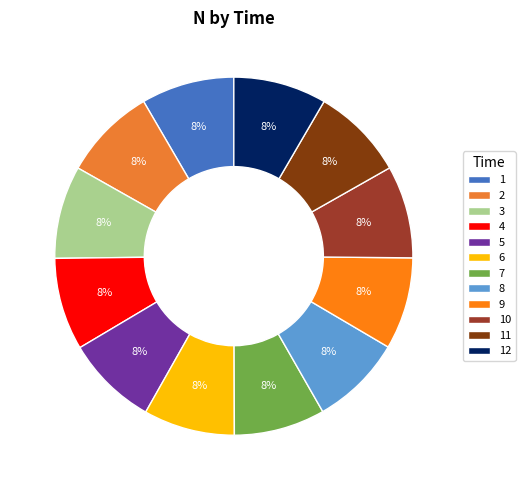

To the nearest percent, what percentage of the pie is 5?

8%